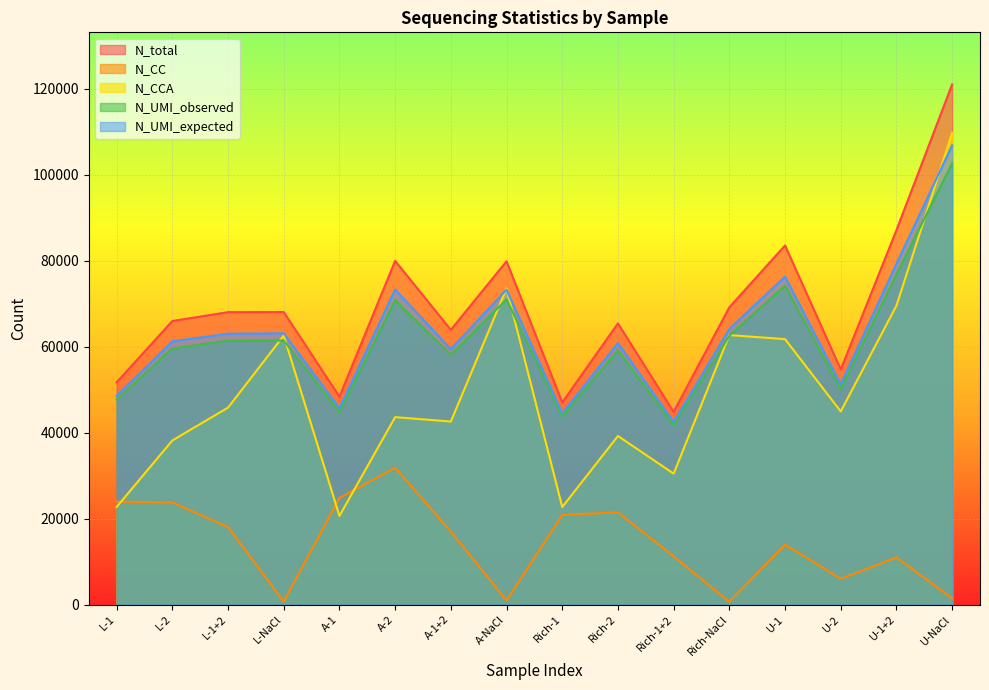

How many data points in N_CC are less than 16989?

8